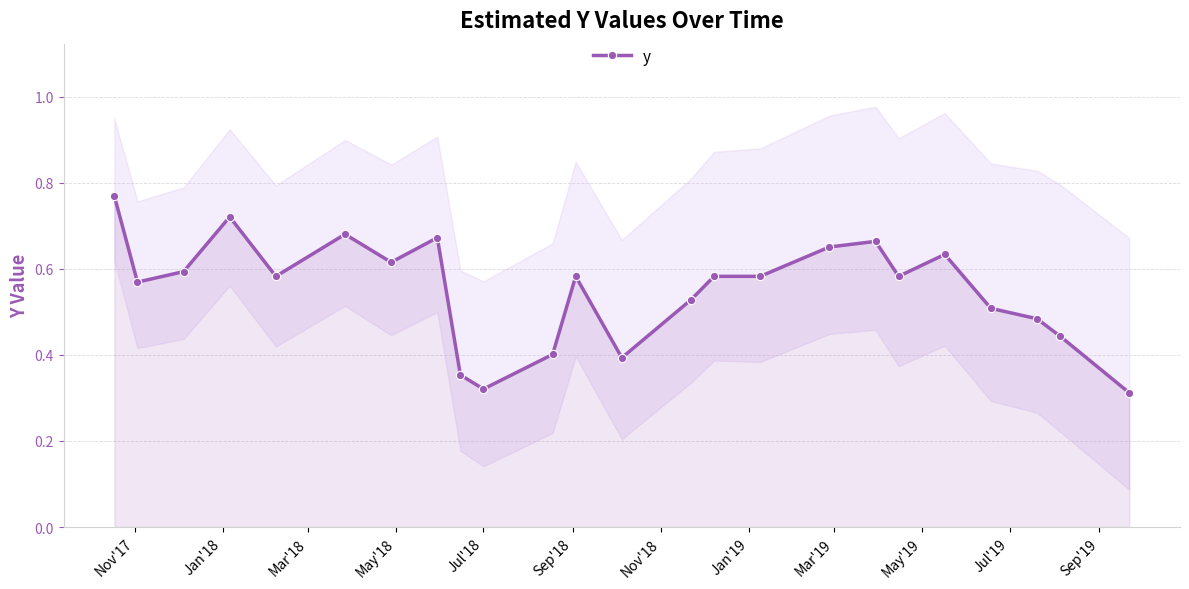

How many interior local peaks (higher than both neighbors) does the data have?

6